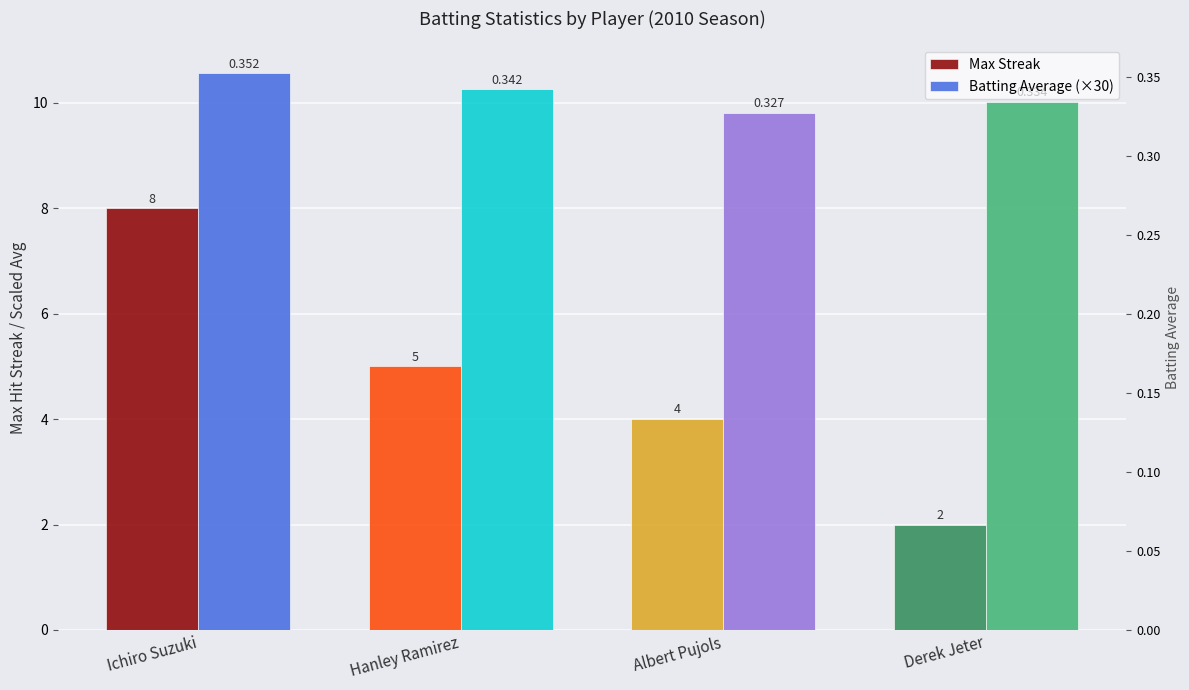

Is the value of Max Streak at Ichiro Suzuki greater than the value of Batting Average (×30) at Ichiro Suzuki?

No